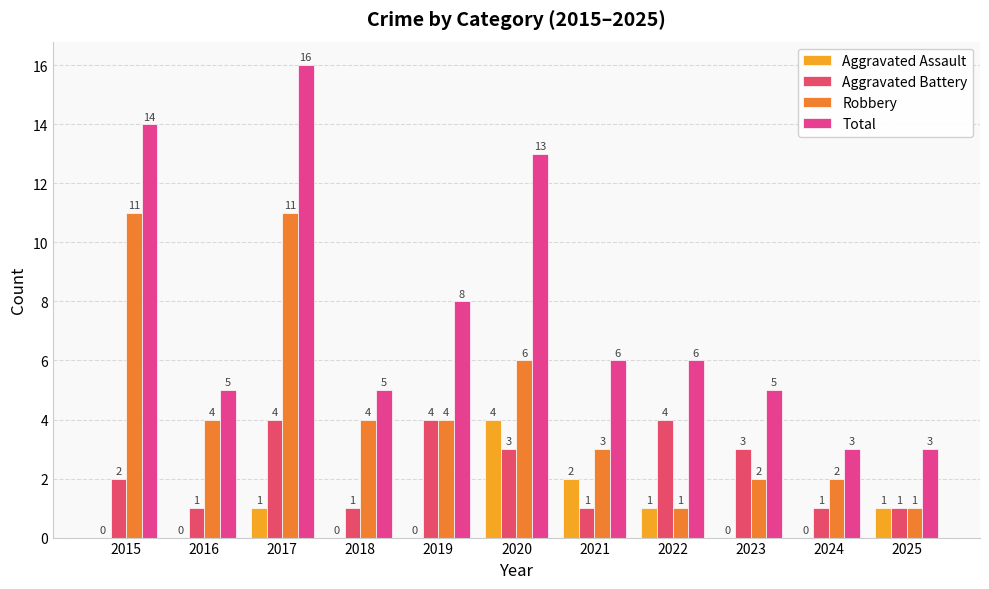

What is the value of the Robbery bar at the 5th from the left?

4